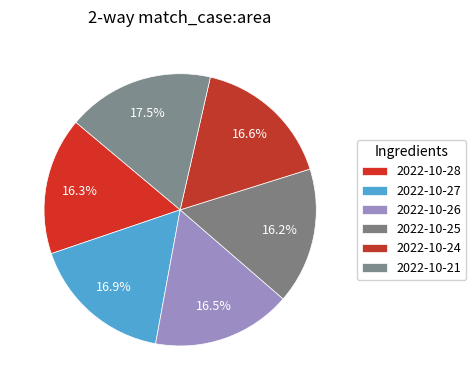

Does 2022-10-25 represent more than half of the total?

No